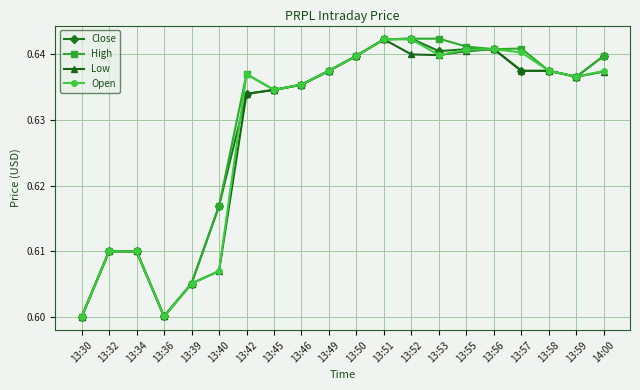

Does the chart have visible grid lines?

Yes